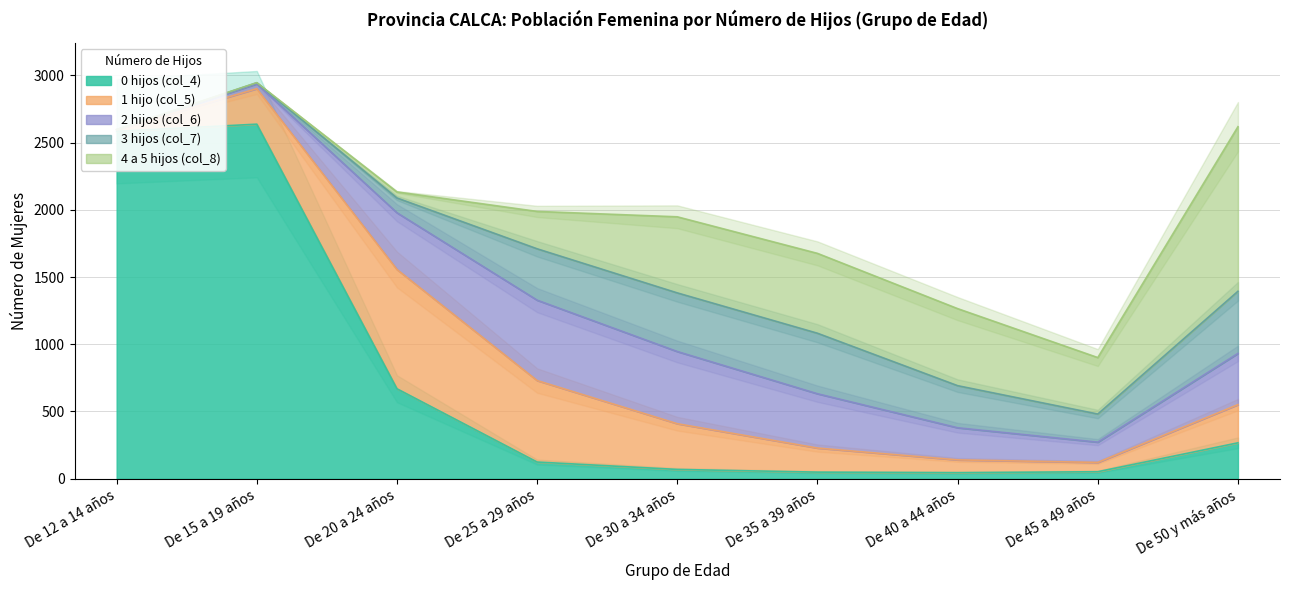

The value of 4 a 5 hijos (col_8) at De 20 a 24 años is 45. True or false?

True